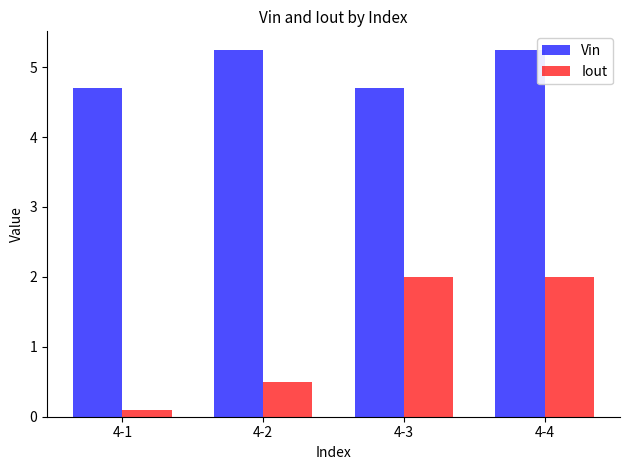

What is the value of the Iout bar at the 2nd from the left?

0.5